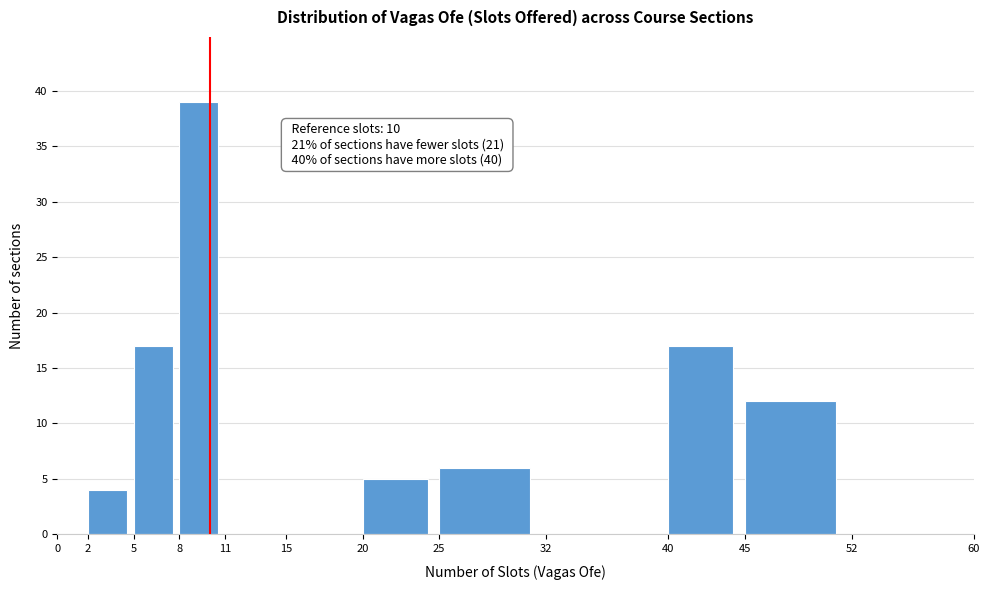

Over which range of the x-axis is the bar tallest?

8 to 11